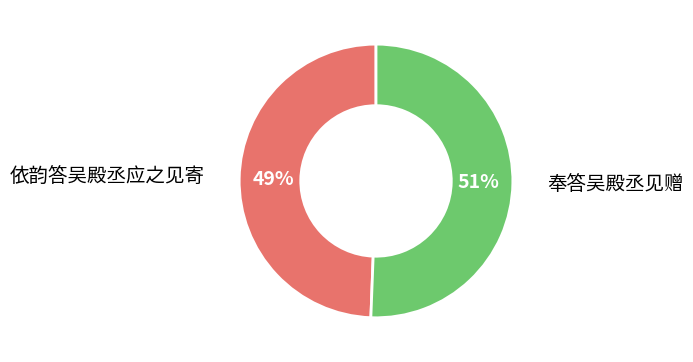

Does any single category account for the majority?

Yes